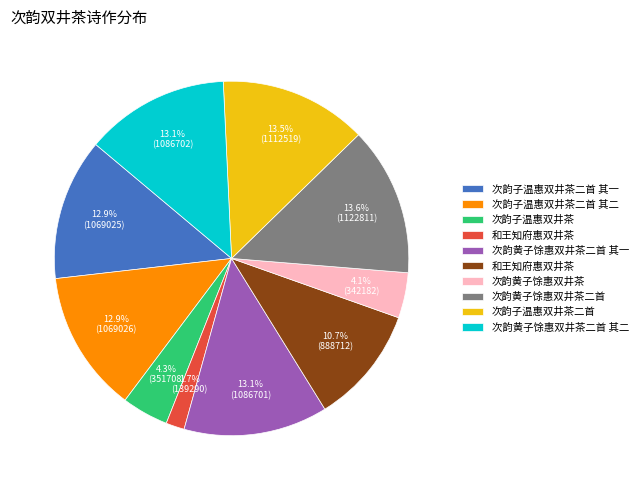

Is there any slice that represents more than half of the pie?

No